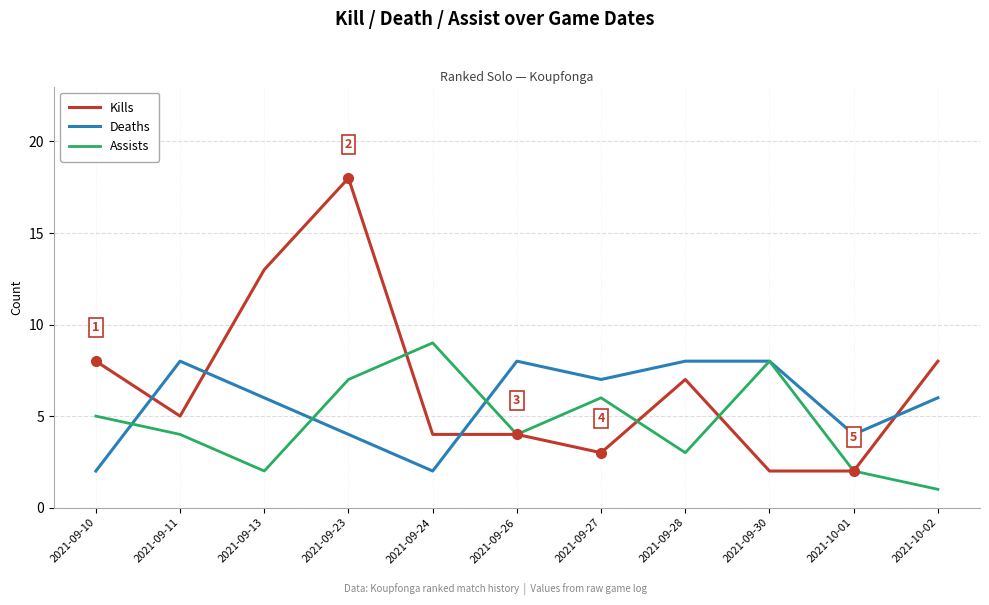

Which series has the largest total across all categories?

Kills